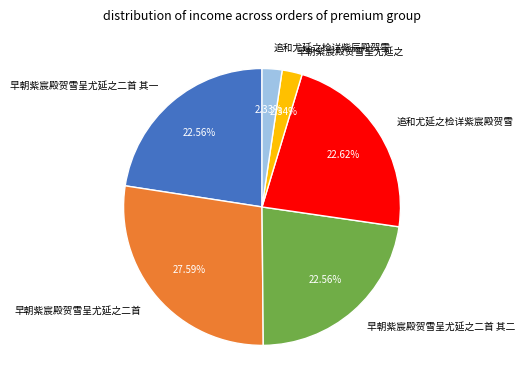

To the nearest percent, what is the difference between the largest and smallest slice percentages?

25%